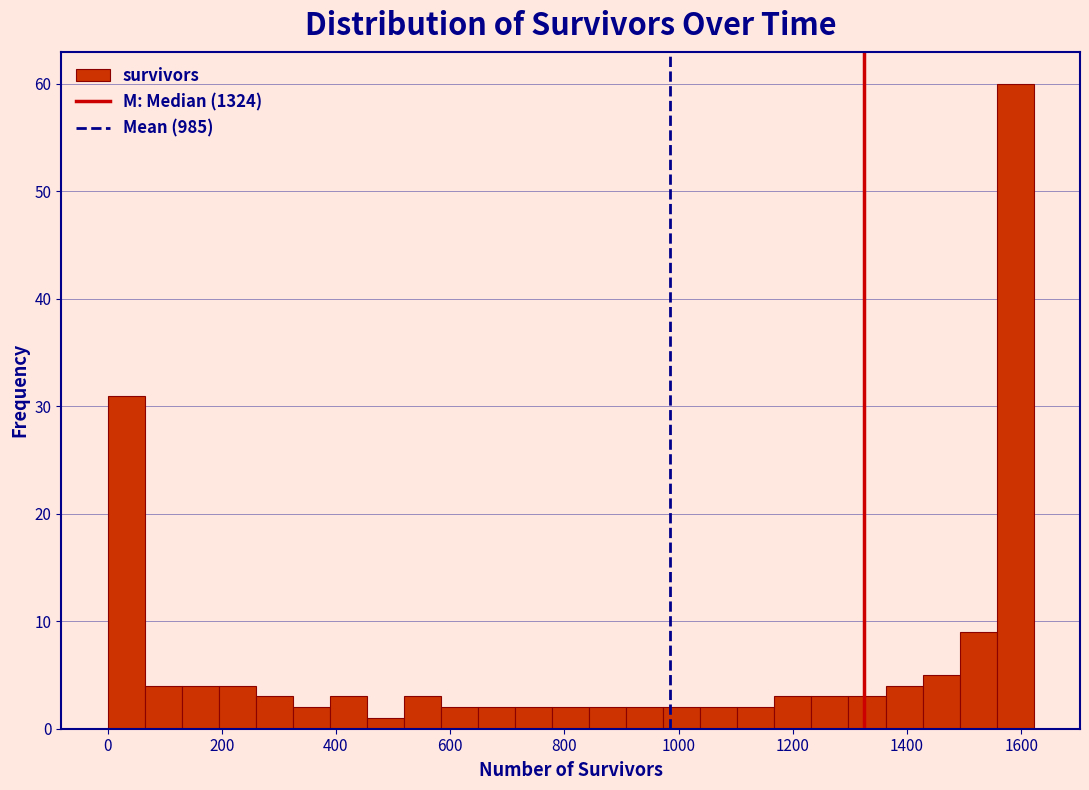

Around what value on the x-axis is the tallest bar? Give the approximate position of its centre, as read against the axis.

1580